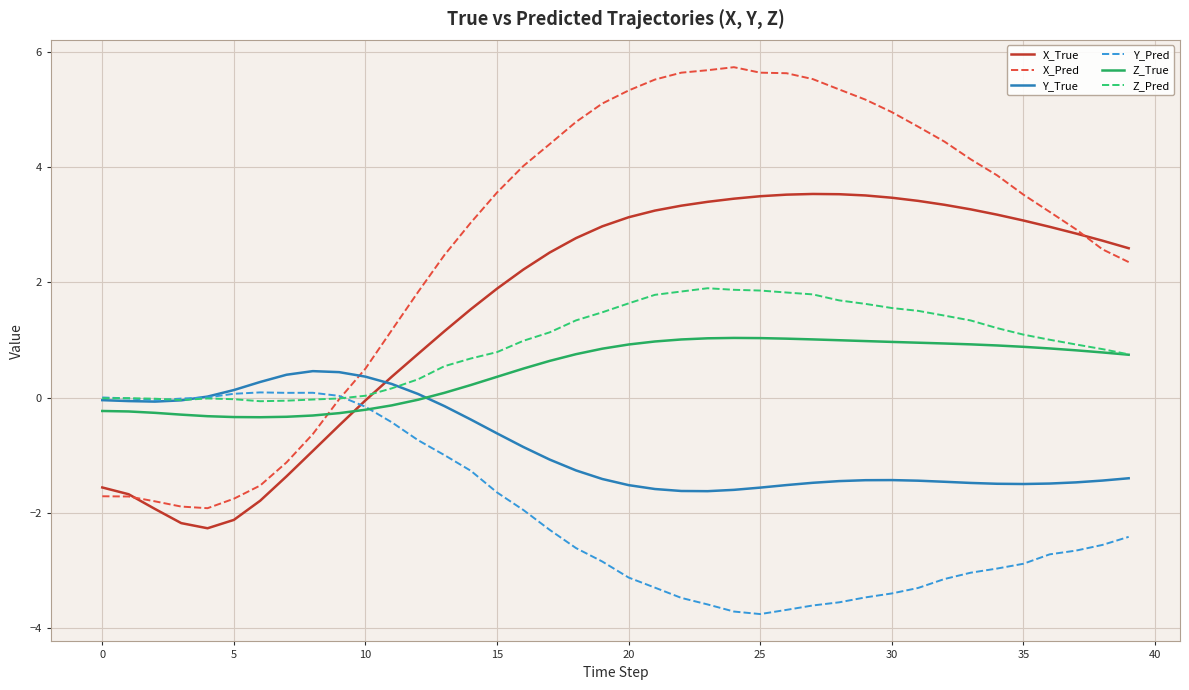

What is the minimum value shown in the chart?

-3.8